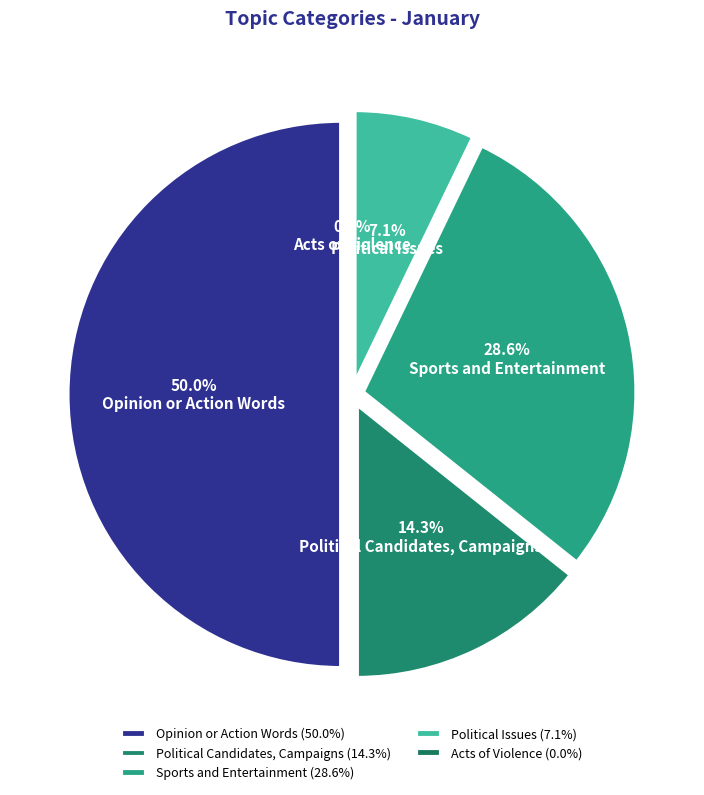

To the nearest percent, what is the average slice percentage?

20%